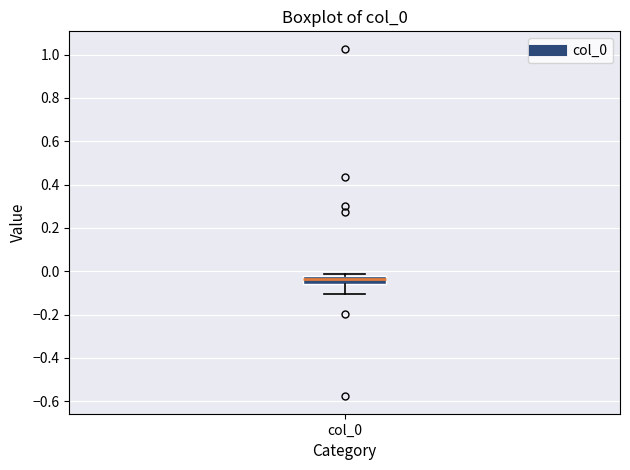

Read this box plot against the y-axis: the position of the median line, the range covered by the box, and the ends of both whiskers. The values are not printed on the chart, so give them approximately, as read against the axis.

median -0.04, box -0.06 to -0.02, whiskers -0.10 to -0.02 (just above the box's upper edge)